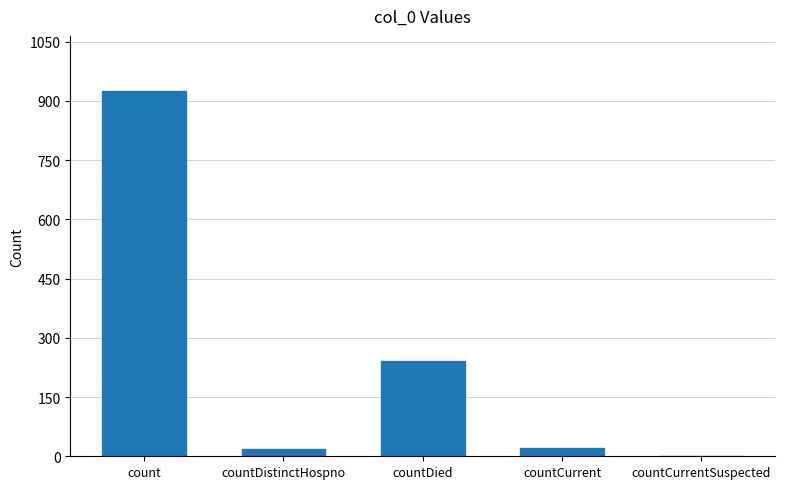

What is the approximate value at countCurrent?

22